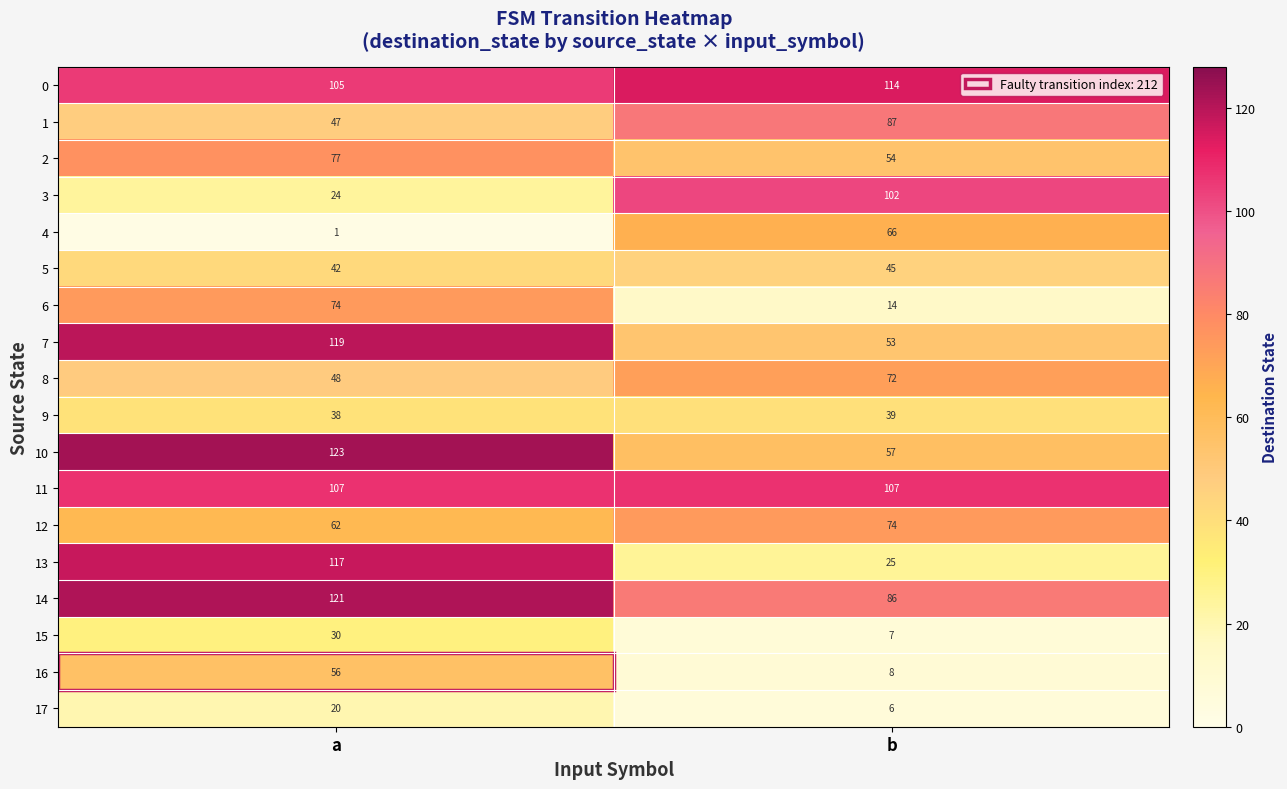

What is the minimum value shown in the chart?

1